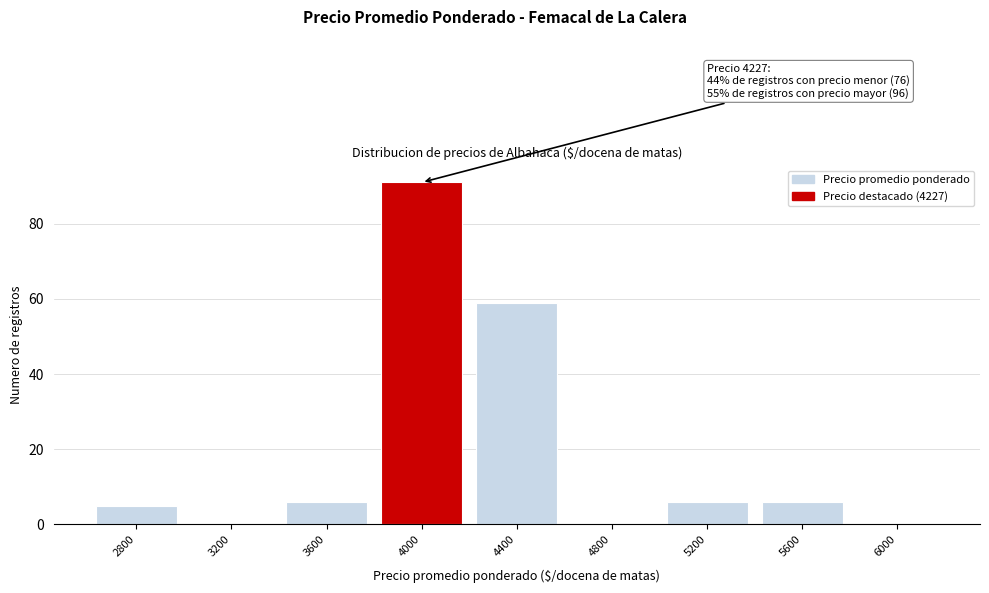

Reading left to right, what are all the values shown in this chart?

2800=5	3200=0	3600=6	4000=91	4400=59	4800=0	5200=6	5600=6	6000=0